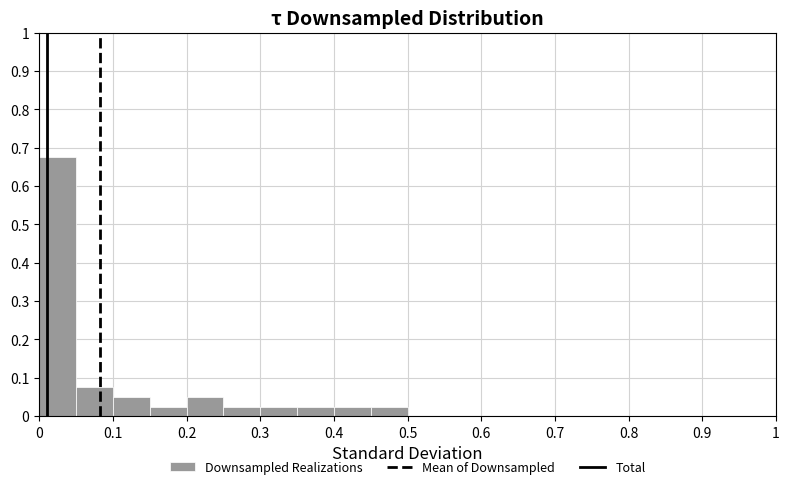

Reading left to right, list every bar in this chart as the range it spans on the x-axis followed by its height. The values are not printed on the chart, so give them approximately, as read against the axis.

0.00 to 0.05: 0.68
0.05 to 0.10: 0.08
0.10 to 0.15: 0.05
0.15 to 0.20: 0.03
0.20 to 0.25: 0.05
0.25 to 0.30: 0.03
0.30 to 0.35: 0.03
0.35 to 0.40: 0.03
0.40 to 0.45: 0.03
0.45 to 0.50: 0.03
0.50 to 0.55: 0
0.55 to 0.60: 0
0.60 to 0.65: 0
0.65 to 0.70: 0
0.70 to 0.75: 0
0.75 to 0.80: 0
0.80 to 0.85: 0
0.85 to 0.90: 0
0.90 to 0.95: 0
0.95 to 1.00: 0